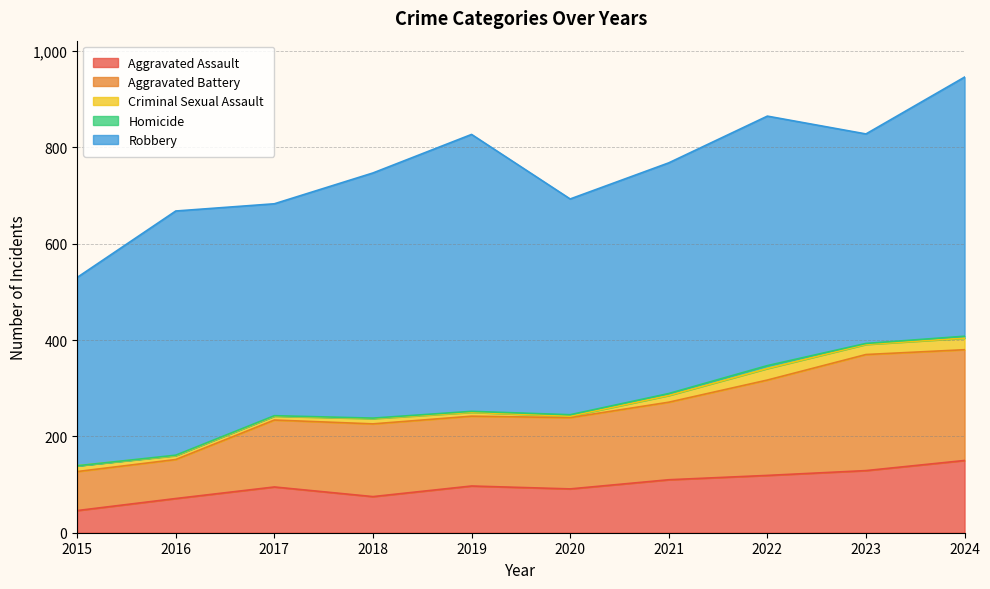

Reading right to left, list all the values displayed in this chart.

Aggravated Assault: 150	129	119	110	91	97	75	95	71	46
Aggravated Battery: 230	241	198	161	148	145	151	139	81	81
Criminal Sexual Assault: 24	21	24	14	3	8	11	8	8	12
Homicide: 4	2	6	4	3	2	1	1	1	0
Robbery: 538	435	518	479	448	575	509	440	507	391